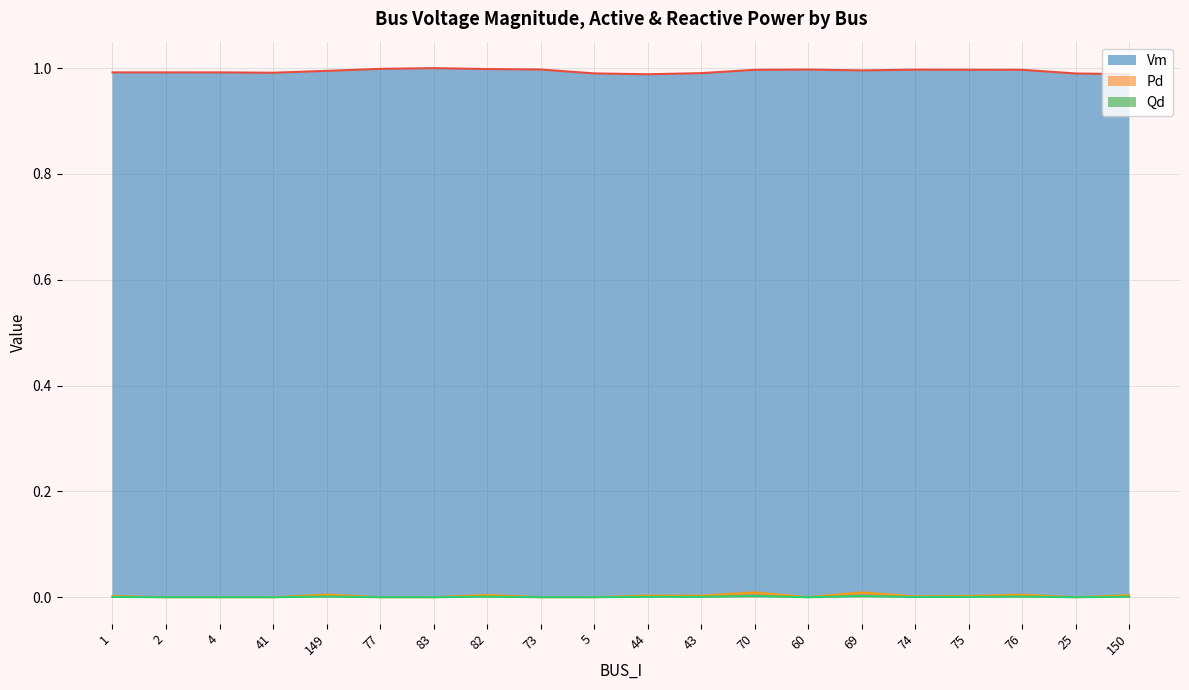

True or false: Qd and Pd cross at least once.

False